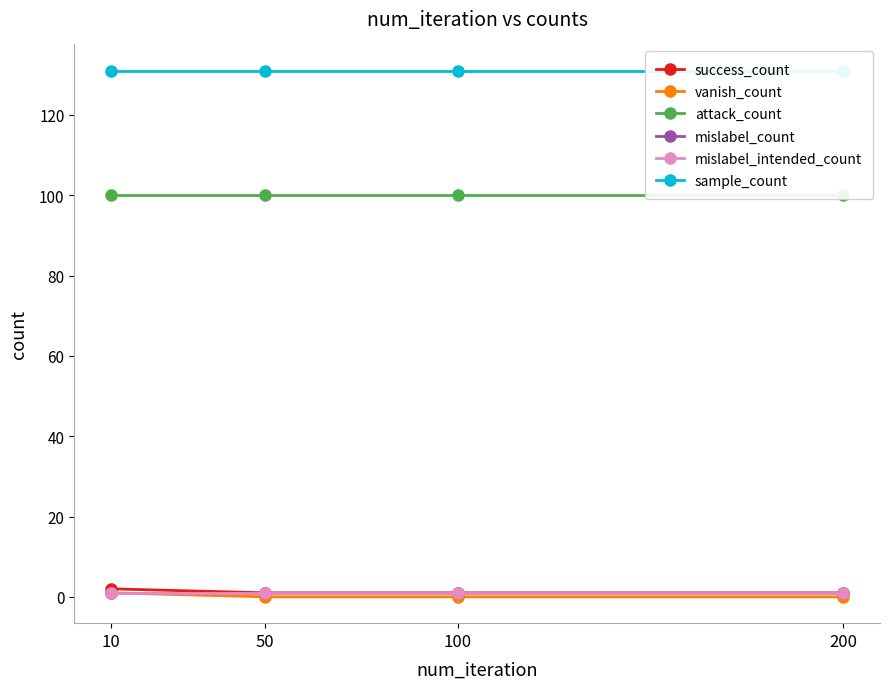

Which series changed the most between 10 and 200?

success_count